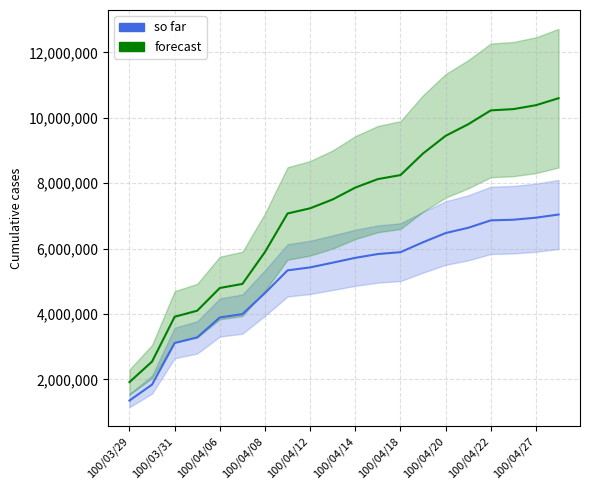

Rank the series by their maximum value, from highest to lowest.

forecast, so far